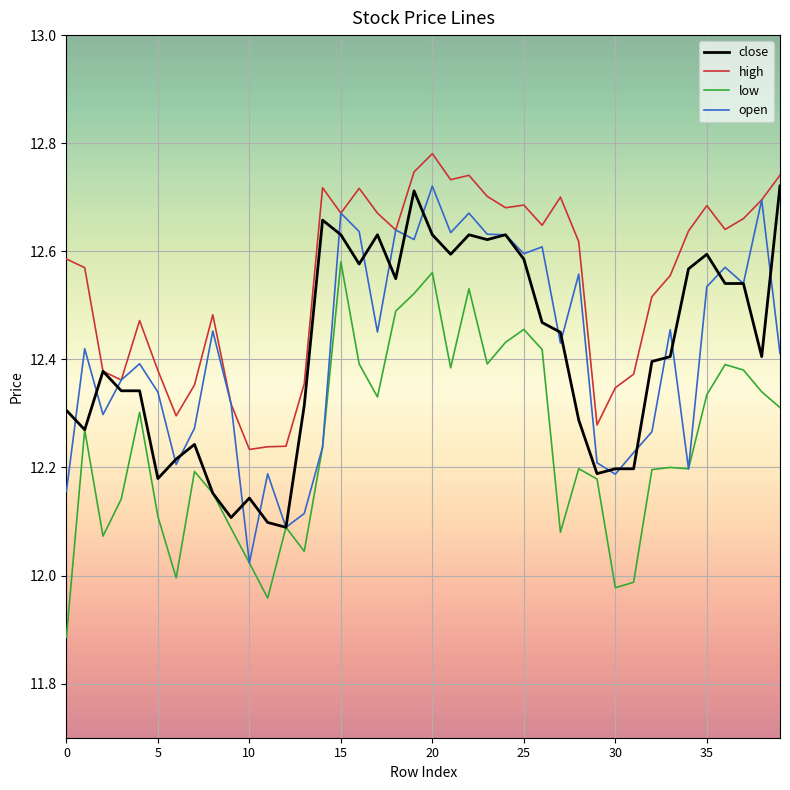

True or false: low and high cross at least once.

False